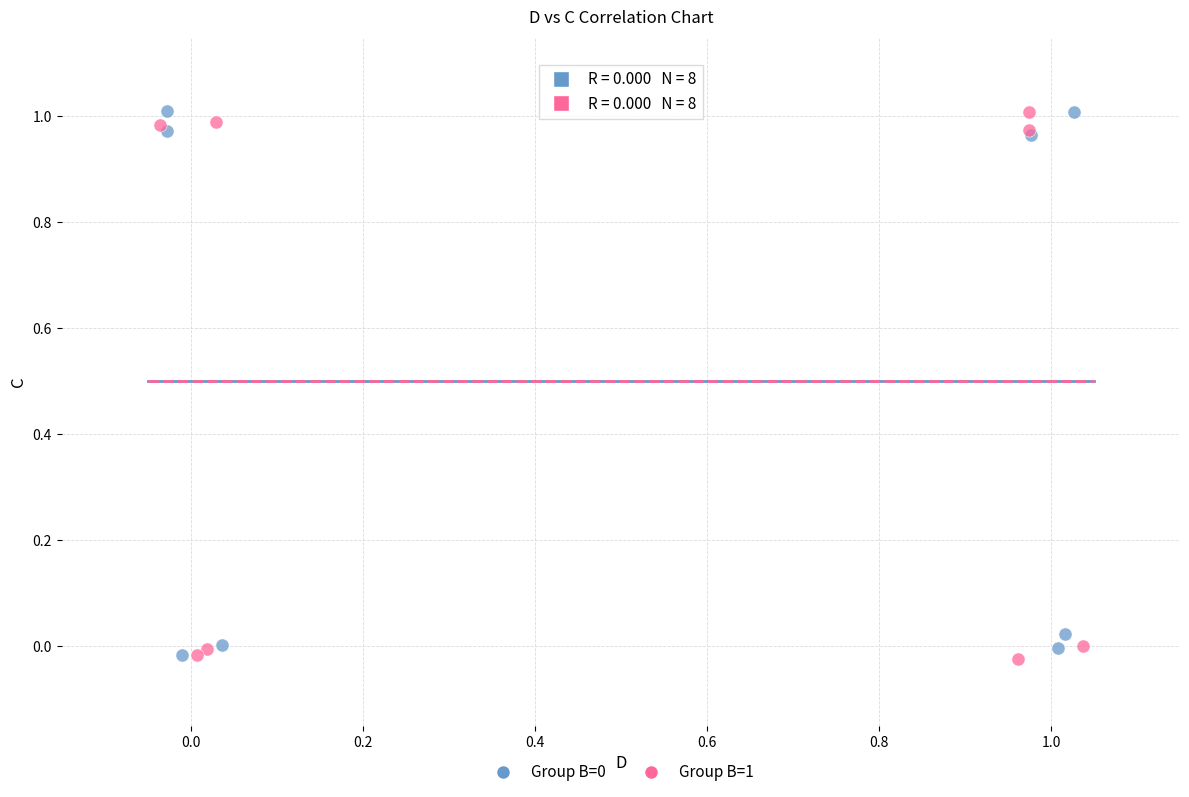

Which series has the largest Y range (max minus min)?

Group B=1